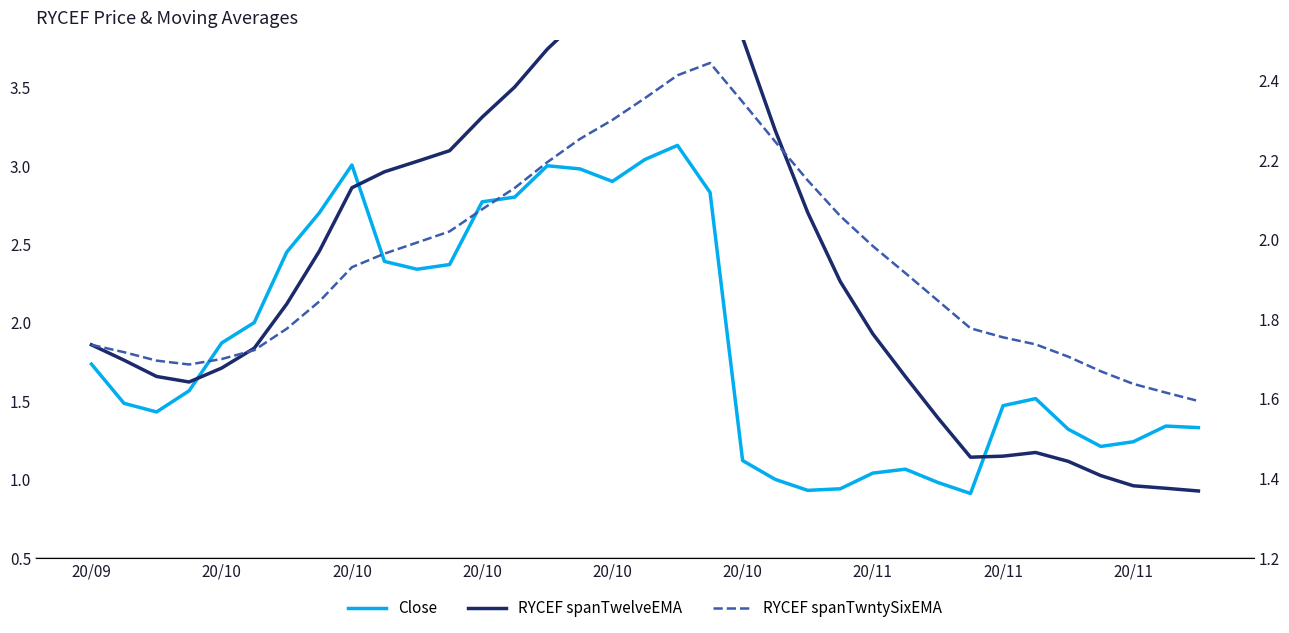

Which category has the highest value in the RYCEF spanTwntySixEMA series?

19